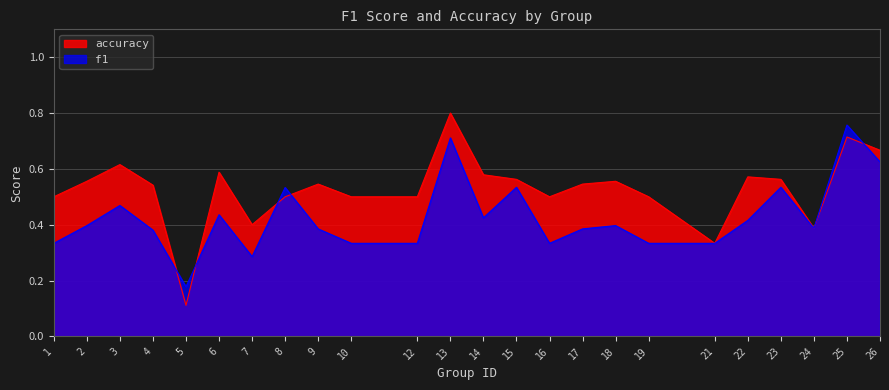

What is the smallest value displayed?

0.1